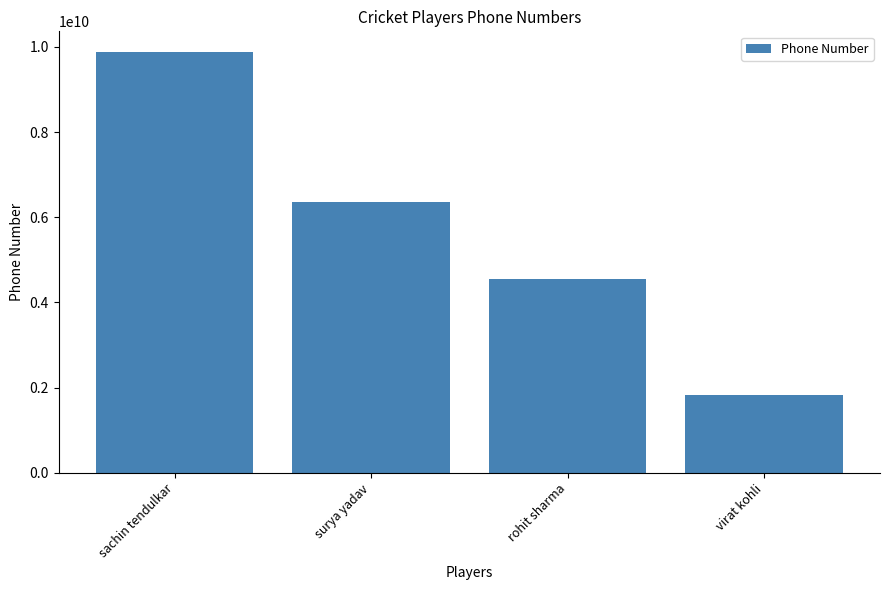

What is the maximum value shown in the chart?

9870696875